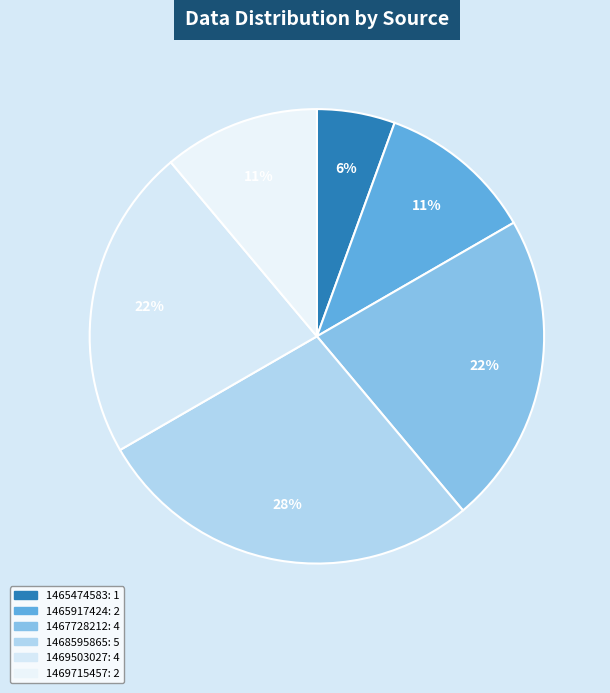

How many slices are in this pie chart?

6